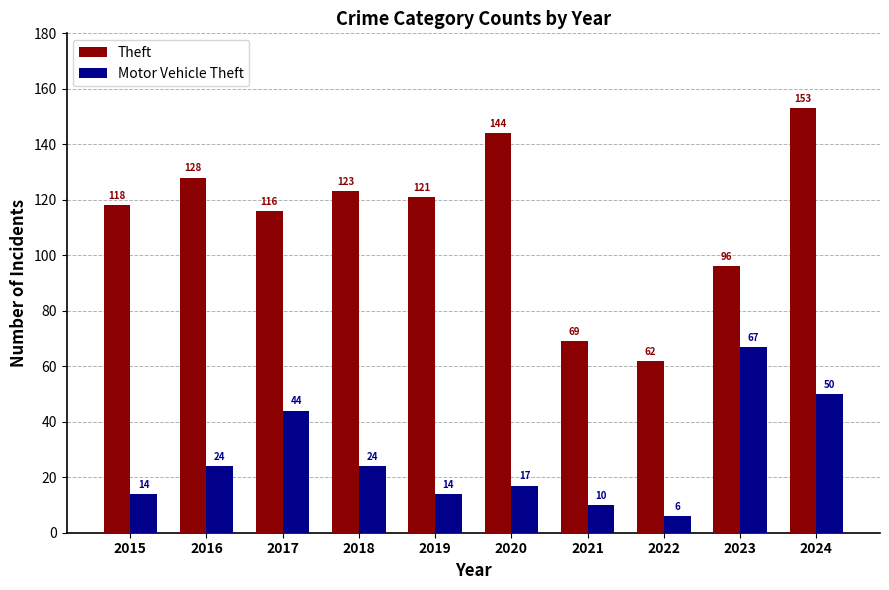

Which series has the largest total across all categories?

Theft